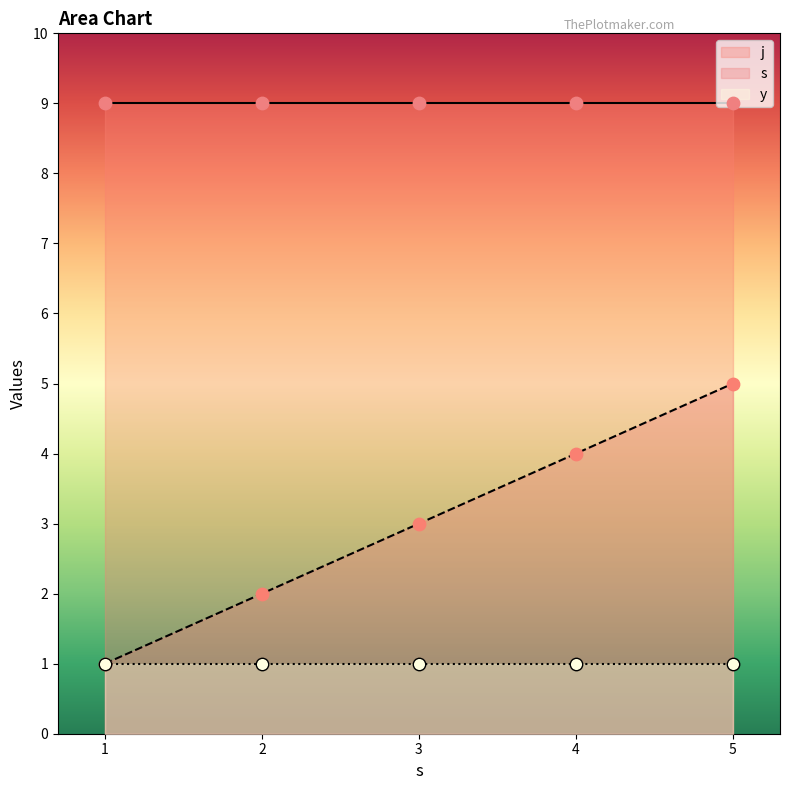

At how many categories does at least one series exceed 5?

5